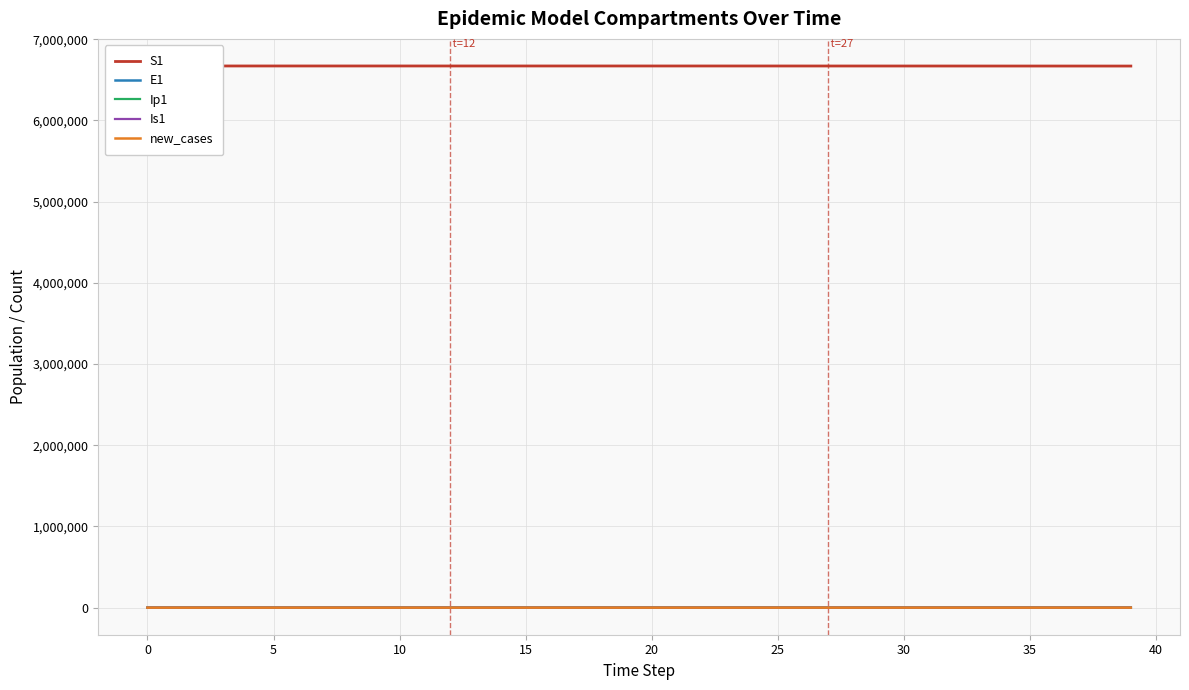

What is the value of the Is1 point at the 19th from the left?

6.5